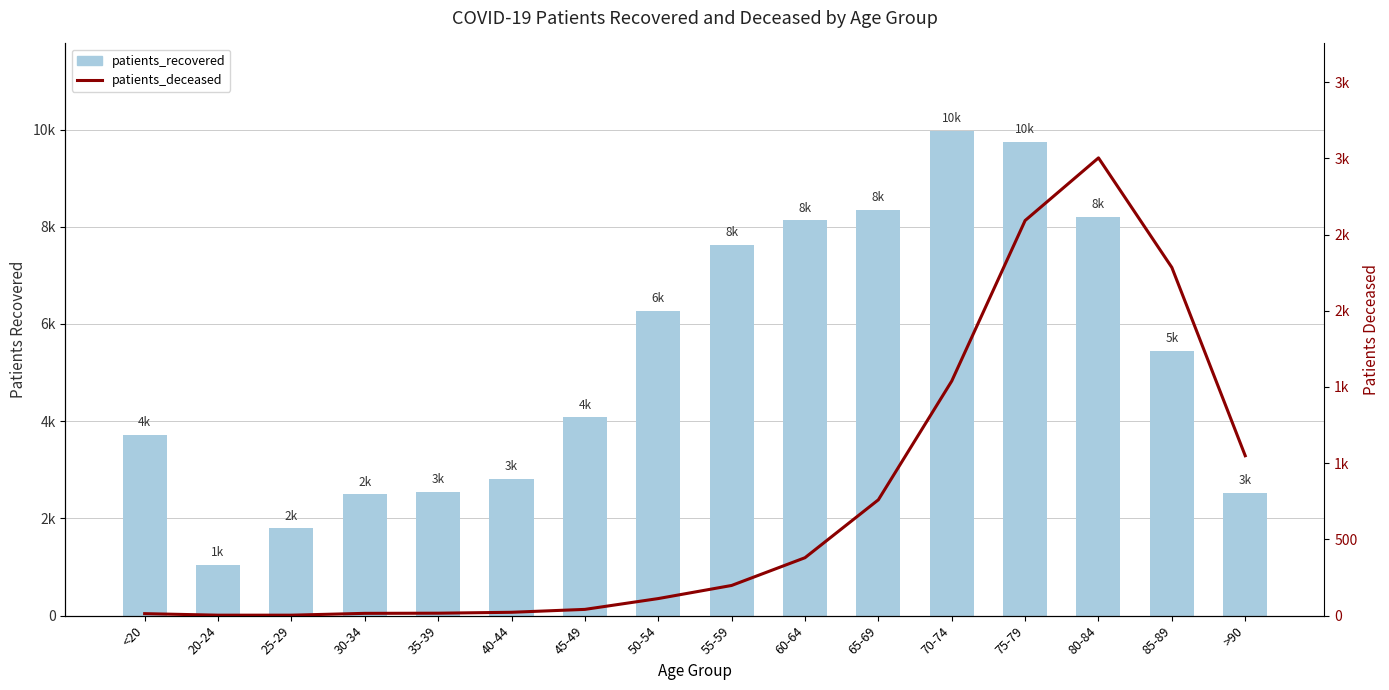

What are all the series names shown in the legend?

patients_recovered, patients_deceased